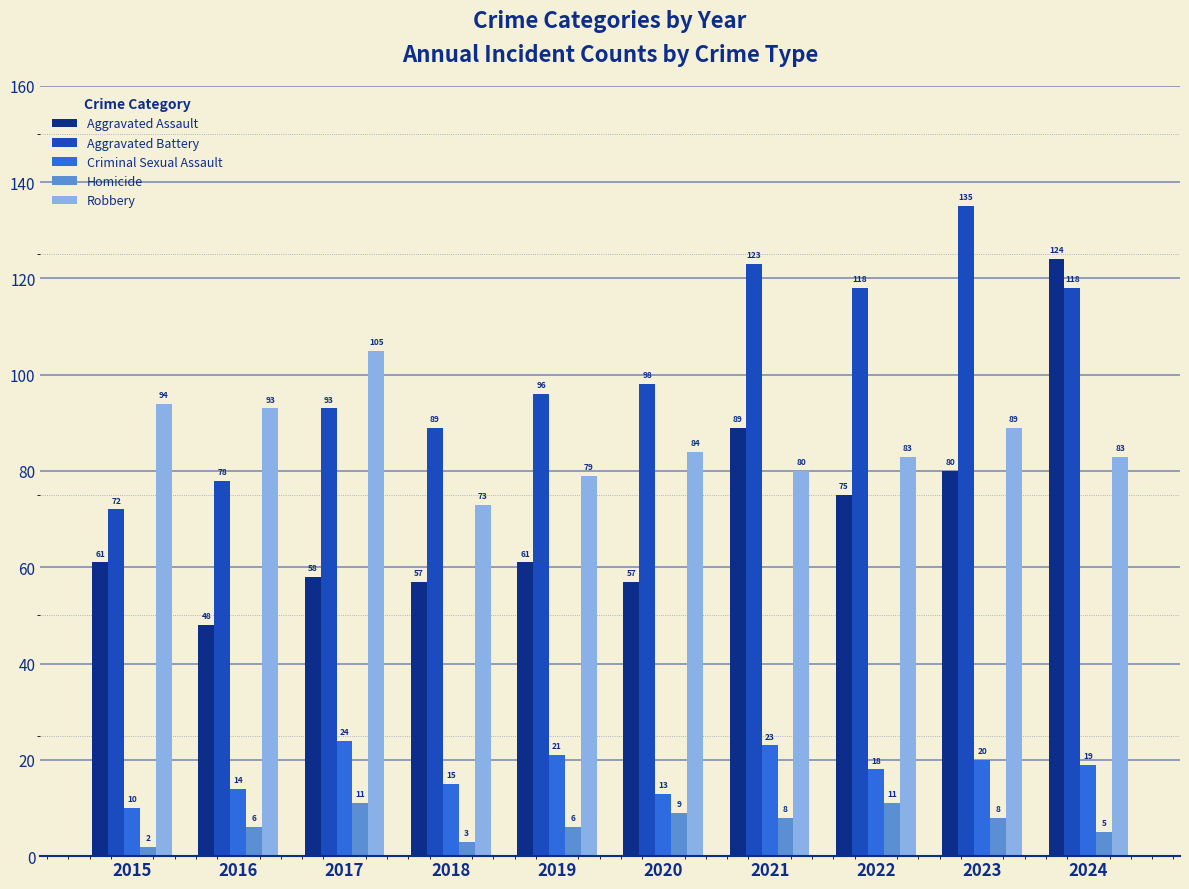

True or false: Aggravated Battery has a value of 98 at 2020.

True